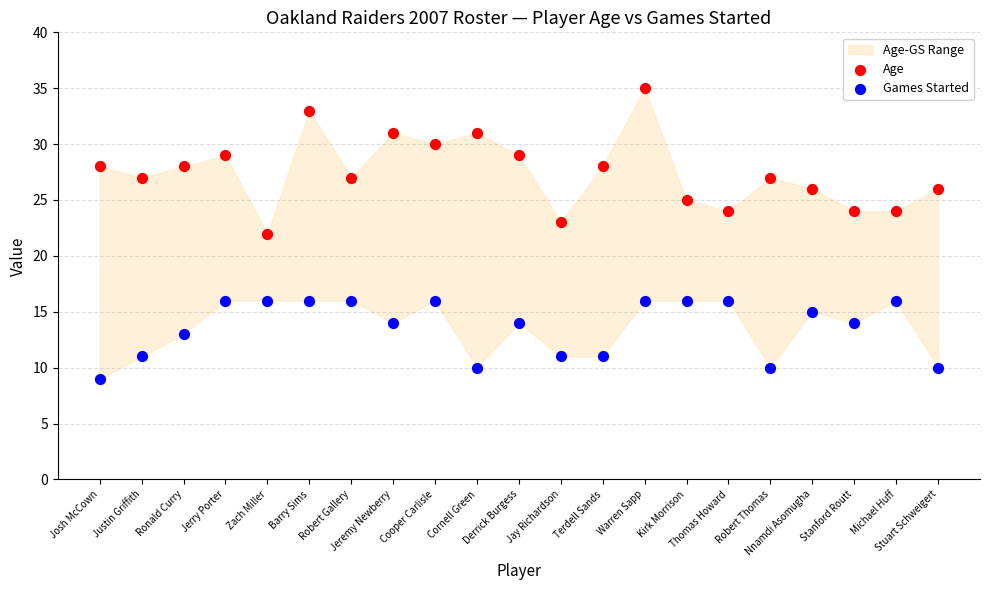

Which series has the widest spread of Y values?

Age